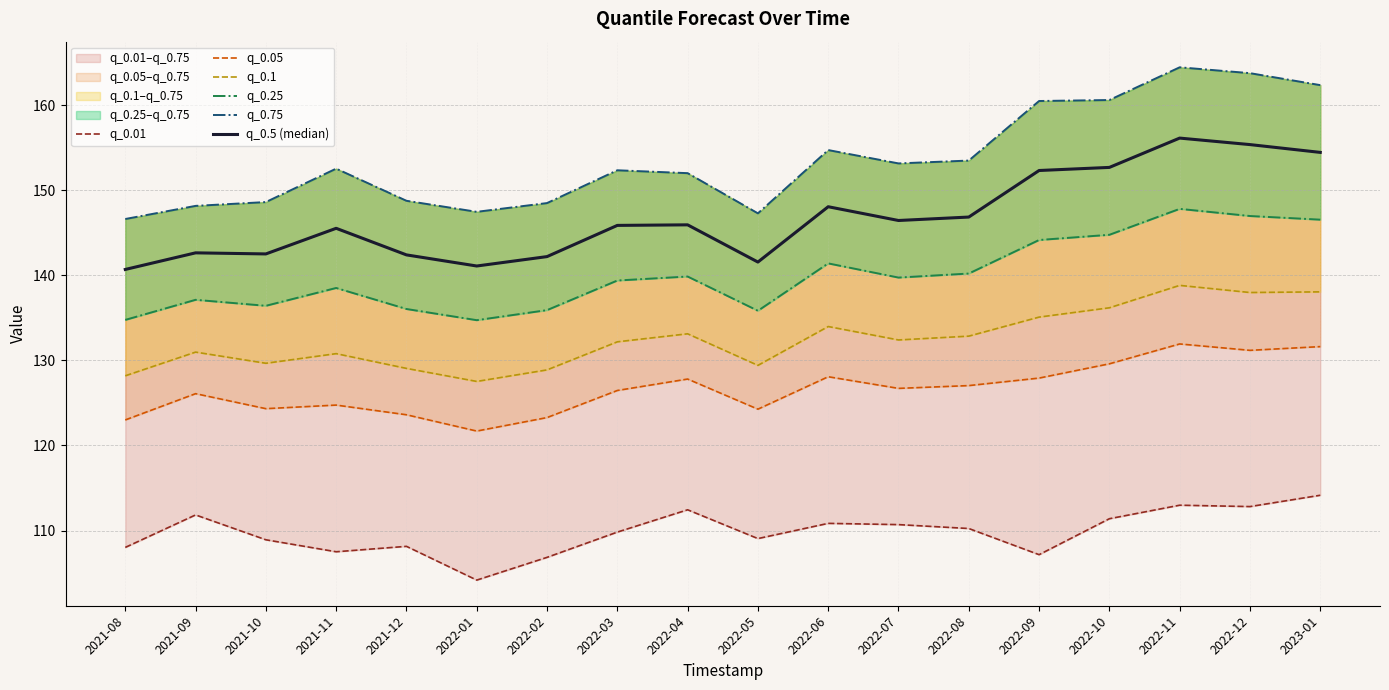

What is the highest value of the q_0.25 series?

147.8